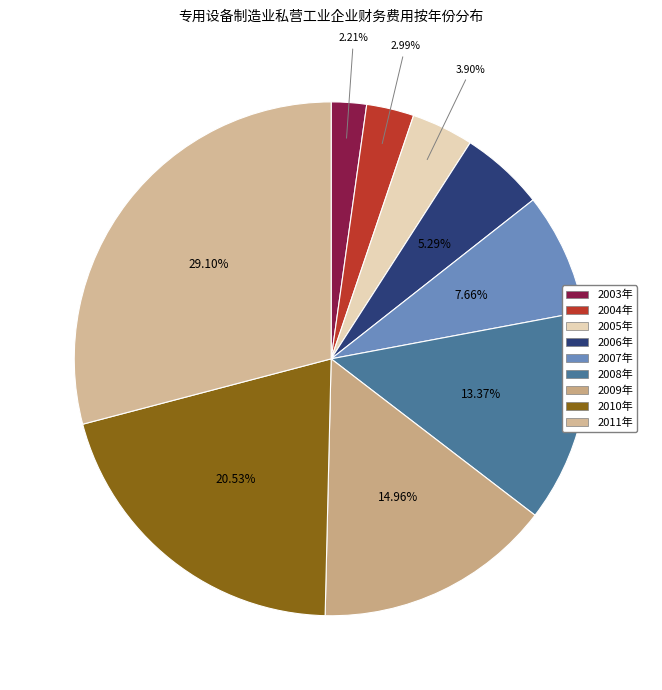

Is the sum of 2009年 and 2007年 greater than half?

No